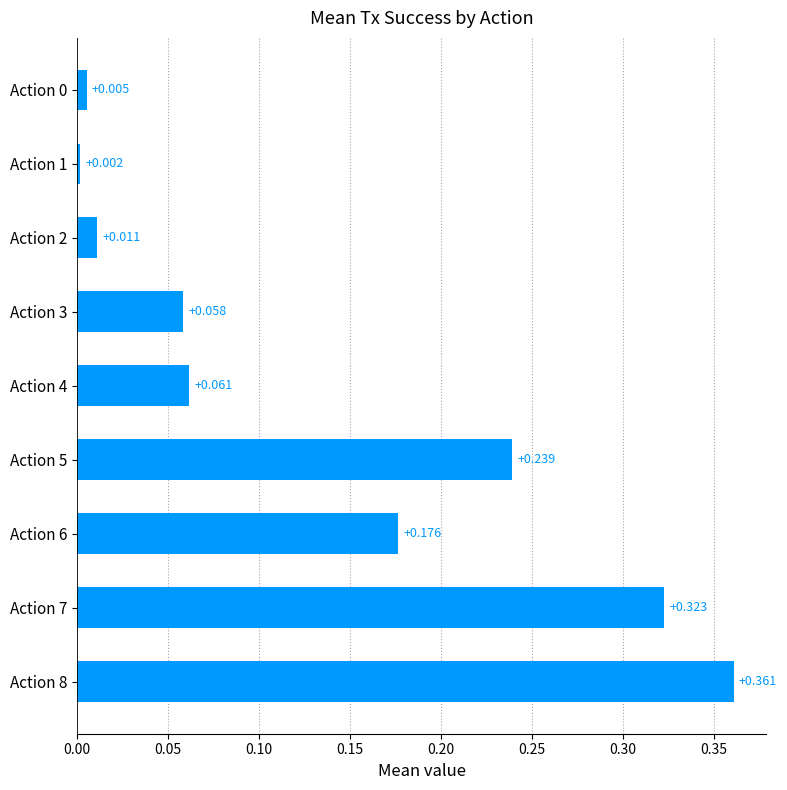

How many data points does each series have?

9